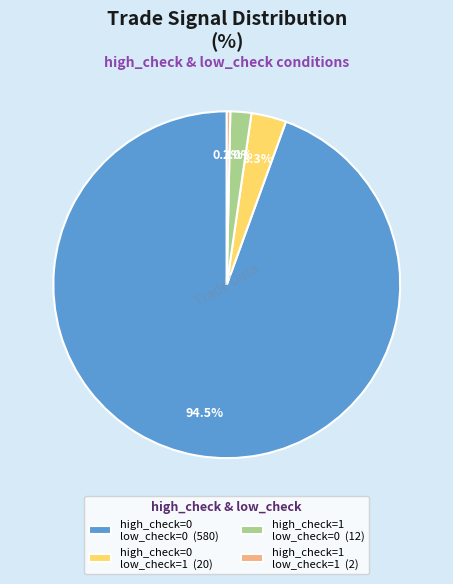

Is there any slice that represents more than half of the pie?

Yes